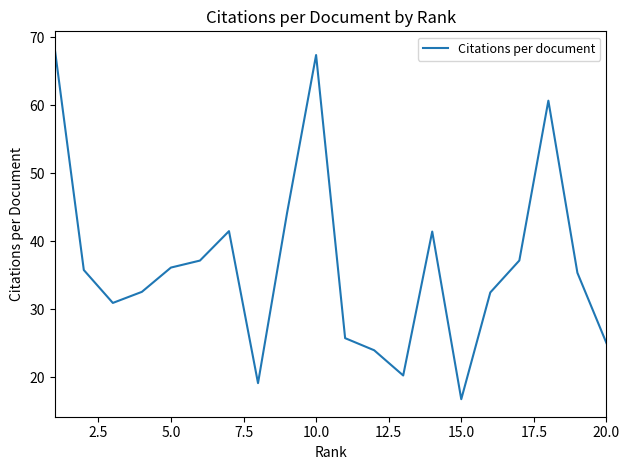

What is the greatest value displayed?

68.3